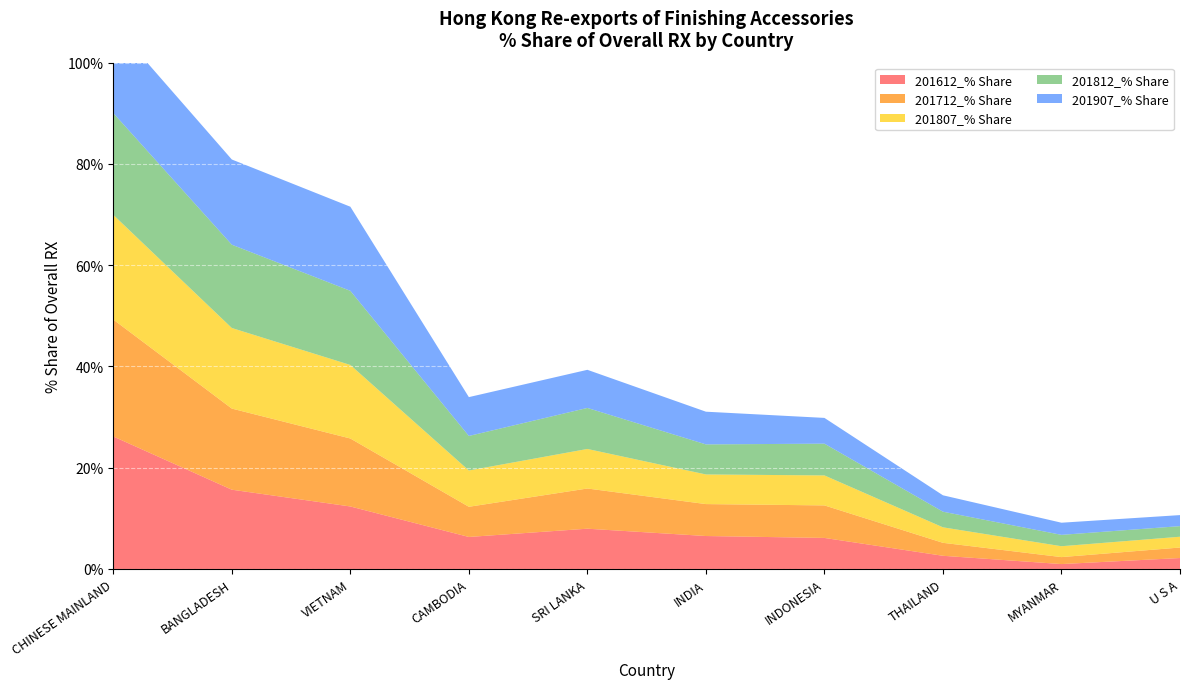

Reading right to left, transcribe all the data shown in this chart.

201612_% Share: U S A=2.2	MYANMAR=1.0	THAILAND=2.6	INDONESIA=6.1	INDIA=6.5	SRI LANKA=8.0	CAMBODIA=6.3	VIETNAM=12.3	BANGLADESH=15.7	CHINESE MAINLAND=26.2
201712_% Share: U S A=2.1	MYANMAR=1.4	THAILAND=2.6	INDONESIA=6.4	INDIA=6.3	SRI LANKA=7.9	CAMBODIA=6.0	VIETNAM=13.4	BANGLADESH=16.0	CHINESE MAINLAND=23.1
201807_% Share: U S A=2.1	MYANMAR=2.1	THAILAND=3.1	INDONESIA=5.9	INDIA=5.9	SRI LANKA=7.8	CAMBODIA=7.2	VIETNAM=14.5	BANGLADESH=15.9	CHINESE MAINLAND=20.7
201812_% Share: U S A=2.1	MYANMAR=2.2	THAILAND=3.1	INDONESIA=6.3	INDIA=5.9	SRI LANKA=8.1	CAMBODIA=6.8	VIETNAM=14.6	BANGLADESH=16.5	CHINESE MAINLAND=20.1
201907_% Share: U S A=2.2	MYANMAR=2.4	THAILAND=3.2	INDONESIA=5.1	INDIA=6.5	SRI LANKA=7.5	CAMBODIA=7.7	VIETNAM=16.6	BANGLADESH=16.8	CHINESE MAINLAND=17.6